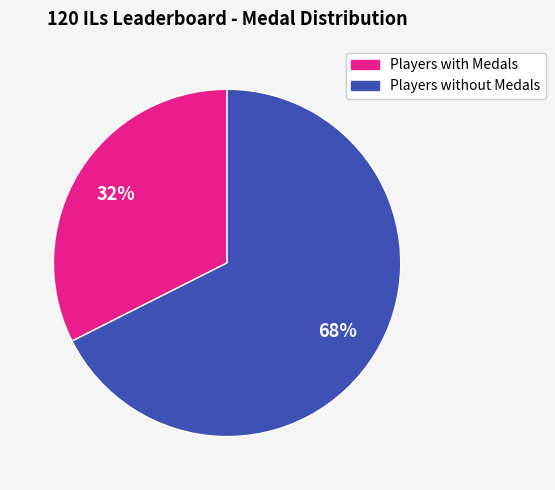

Rank the categories by value from highest to lowest.

Players without Medals, Players with Medals